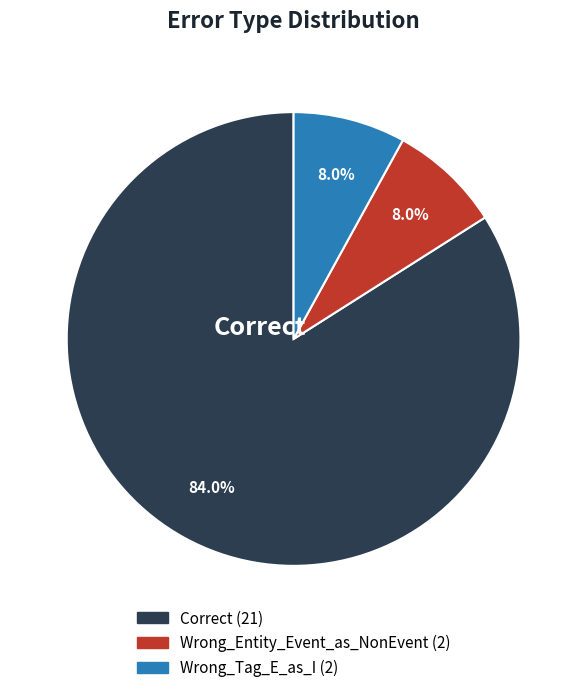

Is there any slice that represents more than half of the pie?

Yes